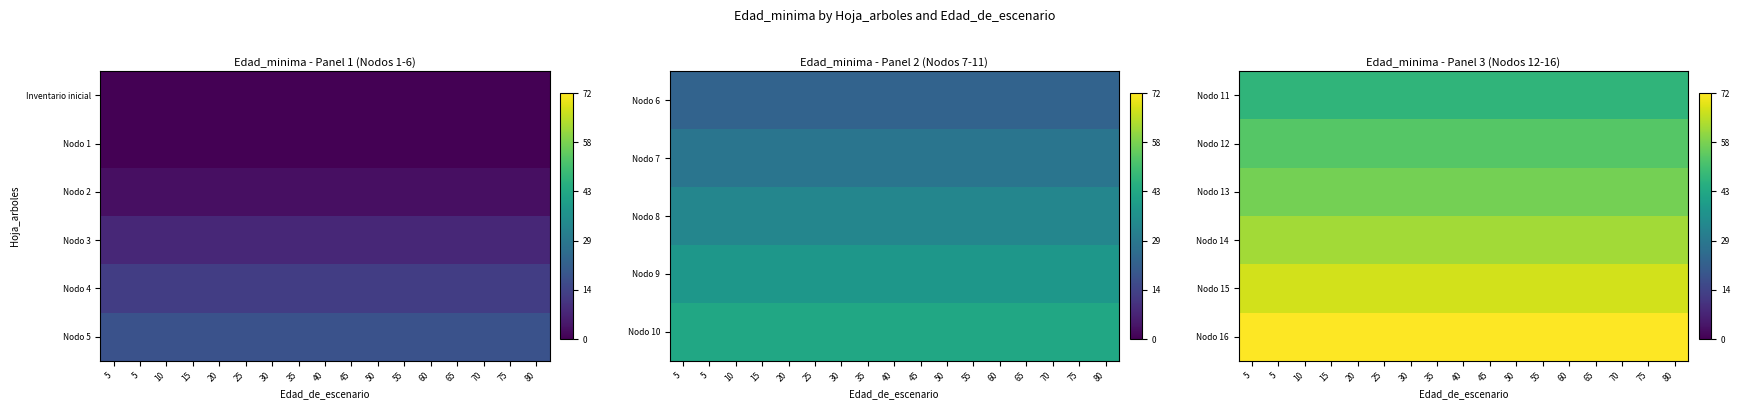

At how many categories does at least one series exceed 55?

17